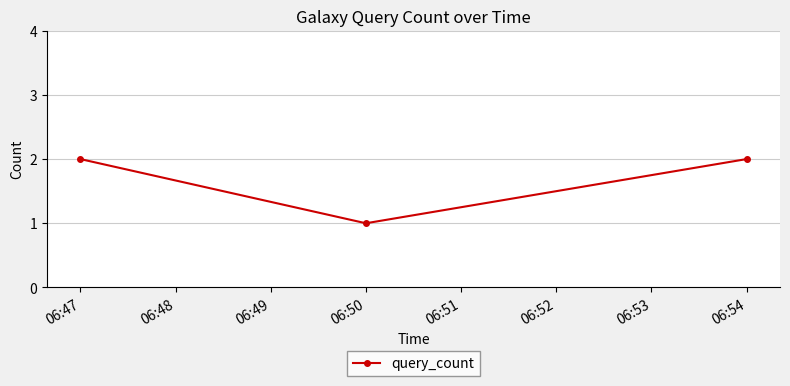

Is it true that the value at 06:54 is 3?

False